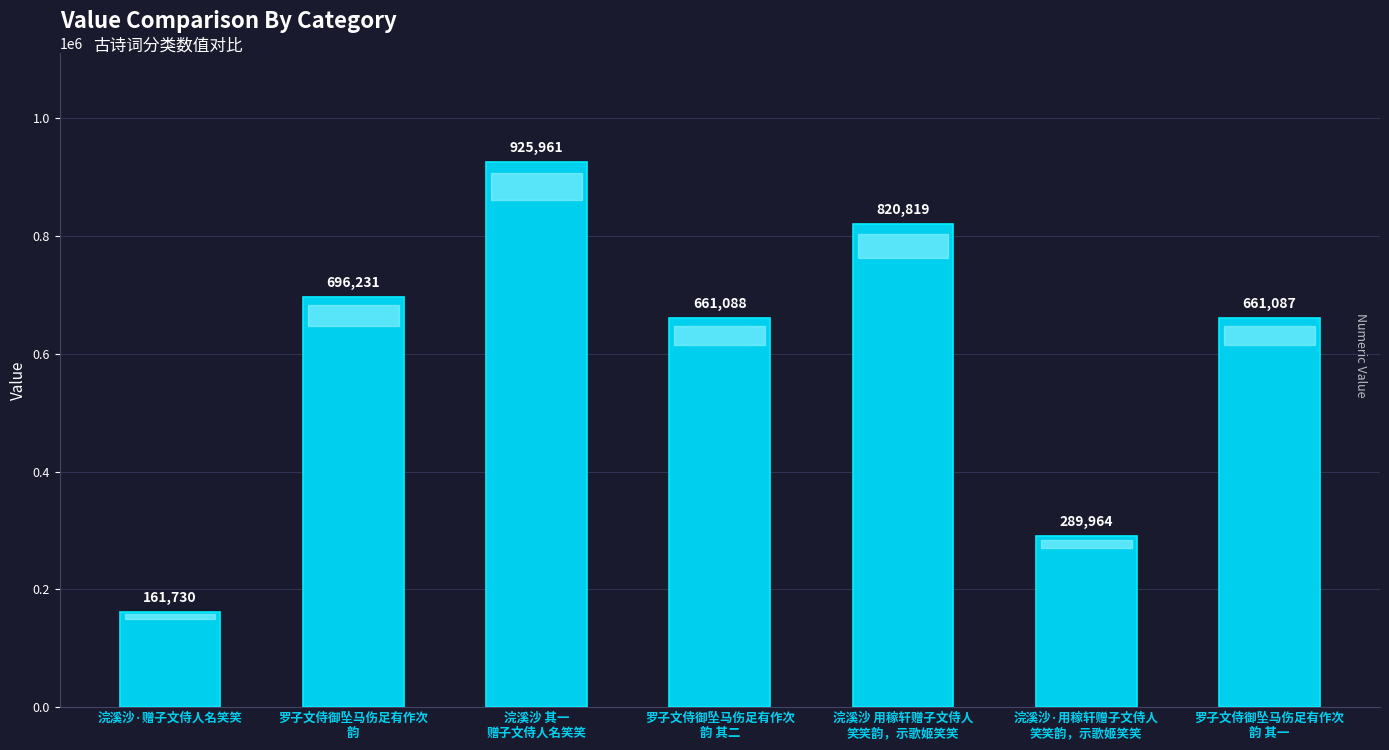

Which has a higher value, 浣溪沙·赠子文侍人名笑笑 or 浣溪沙·用稼轩赠子文侍人
笑笑韵，示歌姬笑笑?

浣溪沙·用稼轩赠子文侍人
笑笑韵，示歌姬笑笑